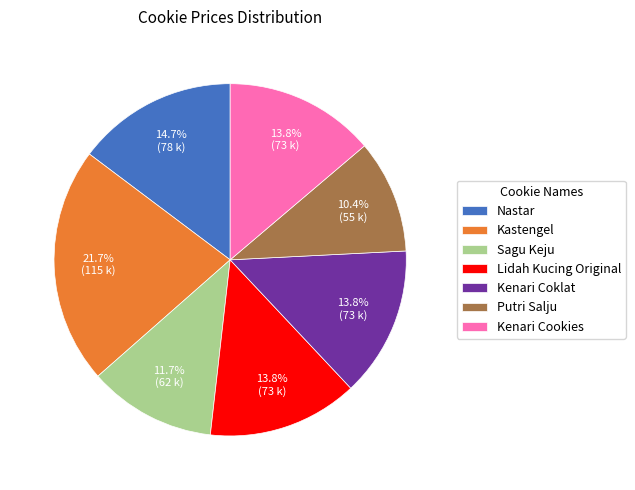

To the nearest percent, what is the difference between the largest and smallest slice percentages?

11%